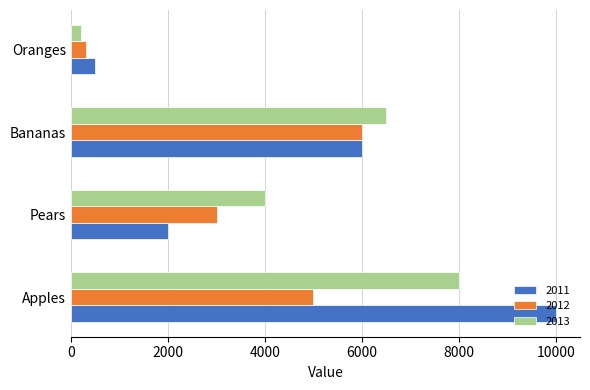

The 2012 series shows 946 at Pears. True or false?

False